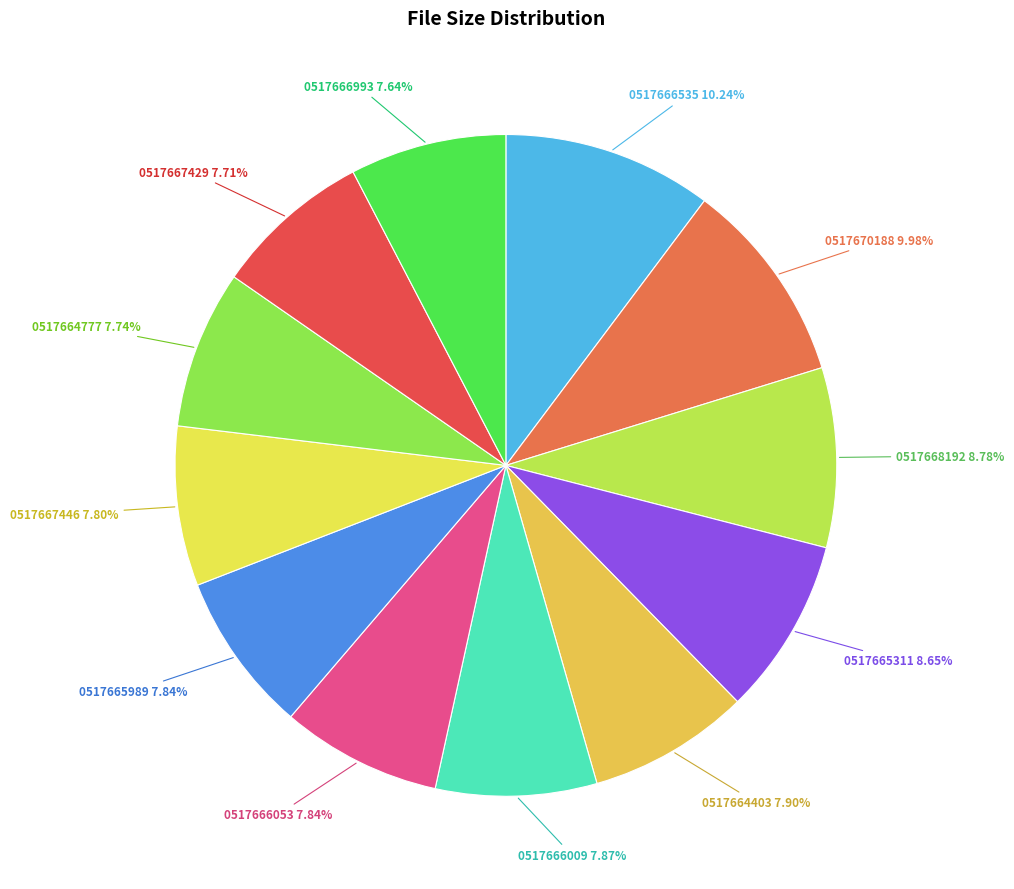

Approximately how many times larger is the value at 0517664777 7.74% compared to 0517666535 10.24%?

0.8